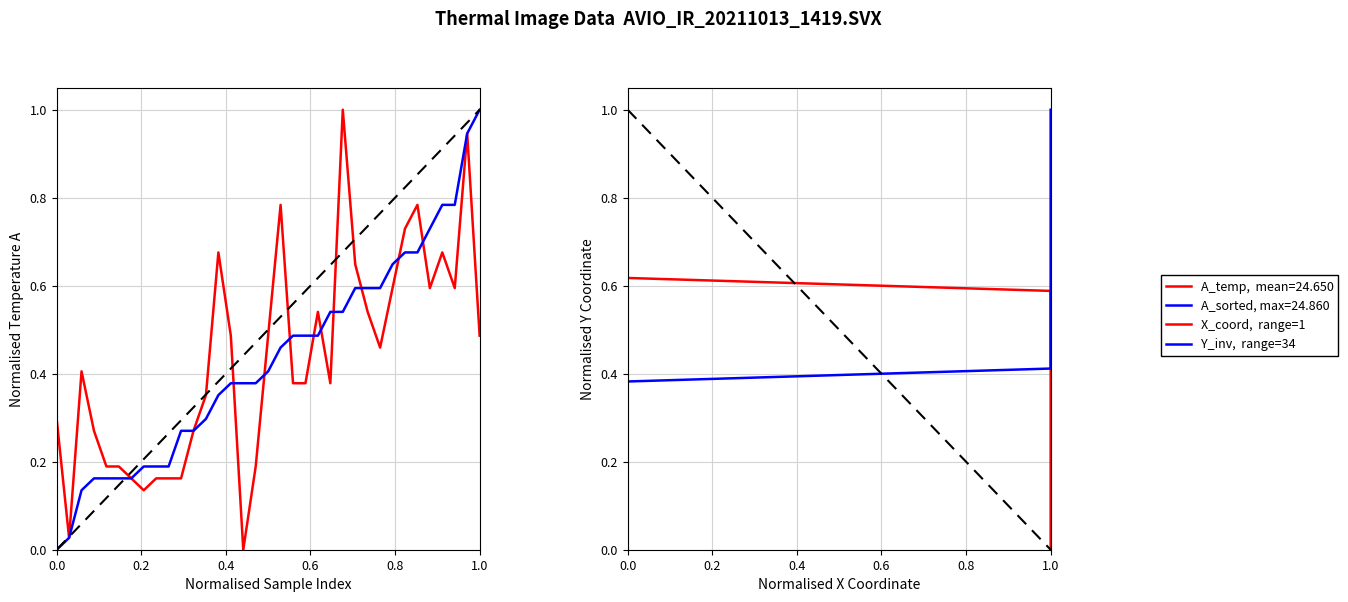

The value of Y_inv,  range=34 at 0.0 is 0.2. True or false?

False